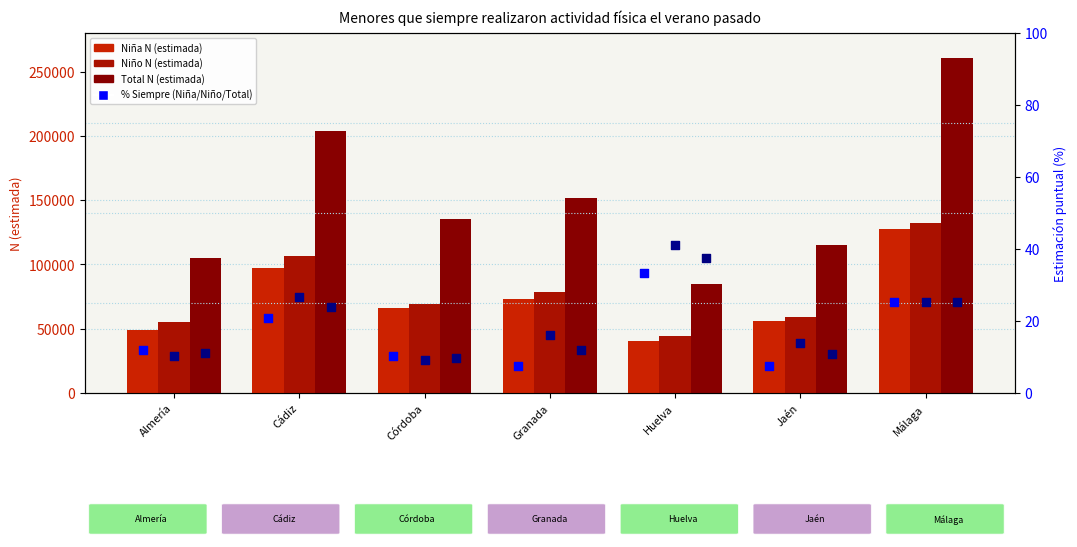

At how many categories does at least one series exceed 27583?

7